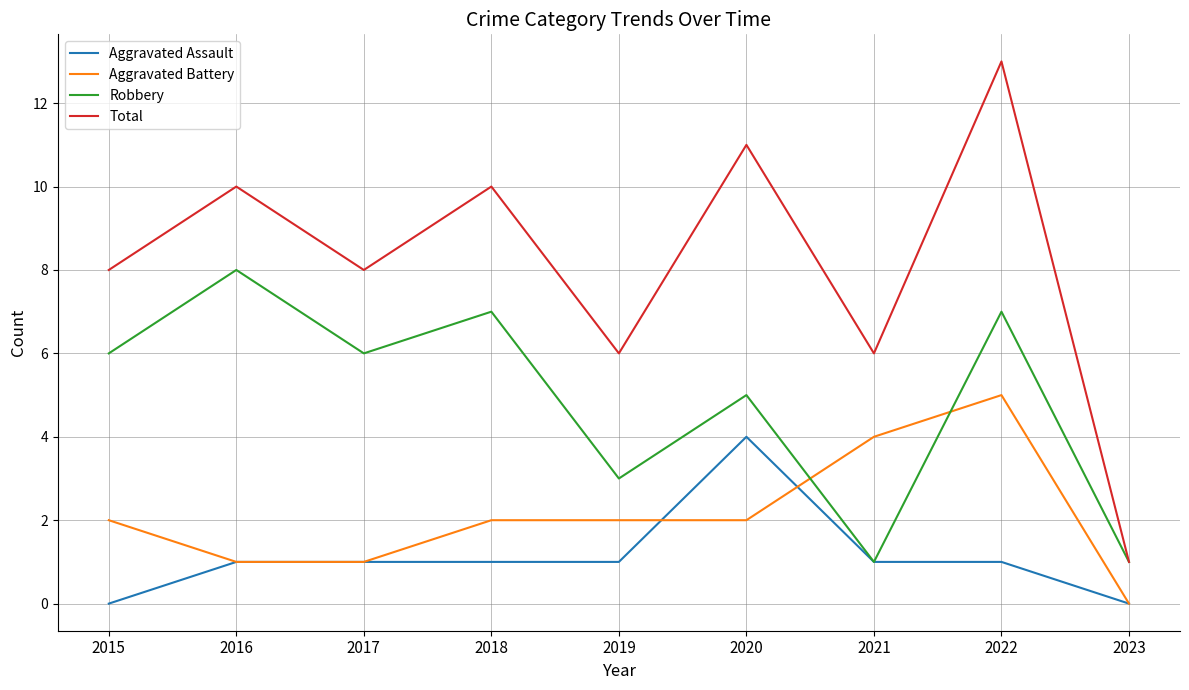

Rank the series by their maximum value, from lowest to highest.

Aggravated Assault, Aggravated Battery, Robbery, Total